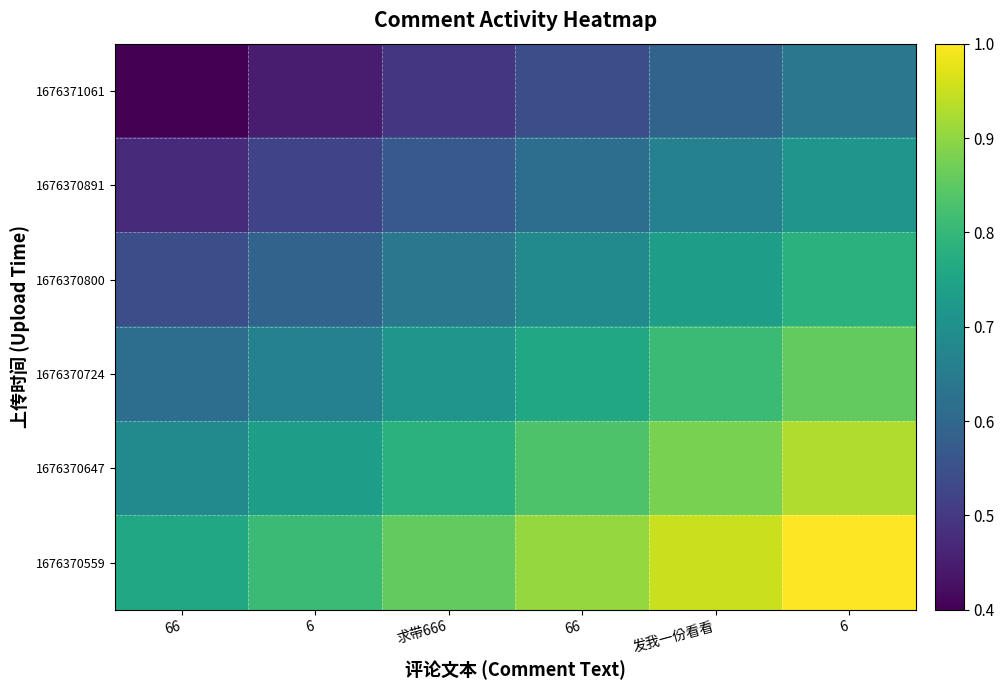

Reading left to right, list all the values displayed in this chart.

1676371061: 66=0.4	6=0.4	求带666=0.5	66=0.5	发我一份看看=0.6	6=0.6
1676370891: 66=0.5	6=0.5	求带666=0.6	66=0.6	发我一份看看=0.7	6=0.7
1676370800: 66=0.5	6=0.6	求带666=0.6	66=0.7	发我一份看看=0.7	6=0.8
1676370724: 66=0.6	6=0.7	求带666=0.7	66=0.8	发我一份看看=0.8	6=0.9
1676370647: 66=0.7	6=0.7	求带666=0.8	66=0.8	发我一份看看=0.9	6=0.9
1676370559: 66=0.8	6=0.8	求带666=0.9	66=0.9	发我一份看看=1.0	6=1.0